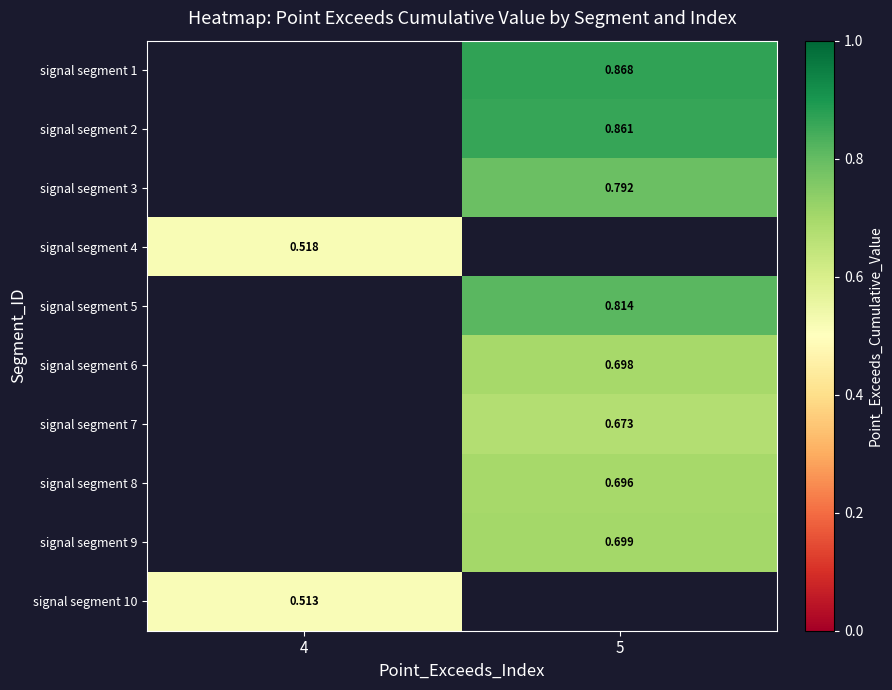

Is the value of signal segment 6 at 5 greater than the value of signal segment 9 at 5?

No